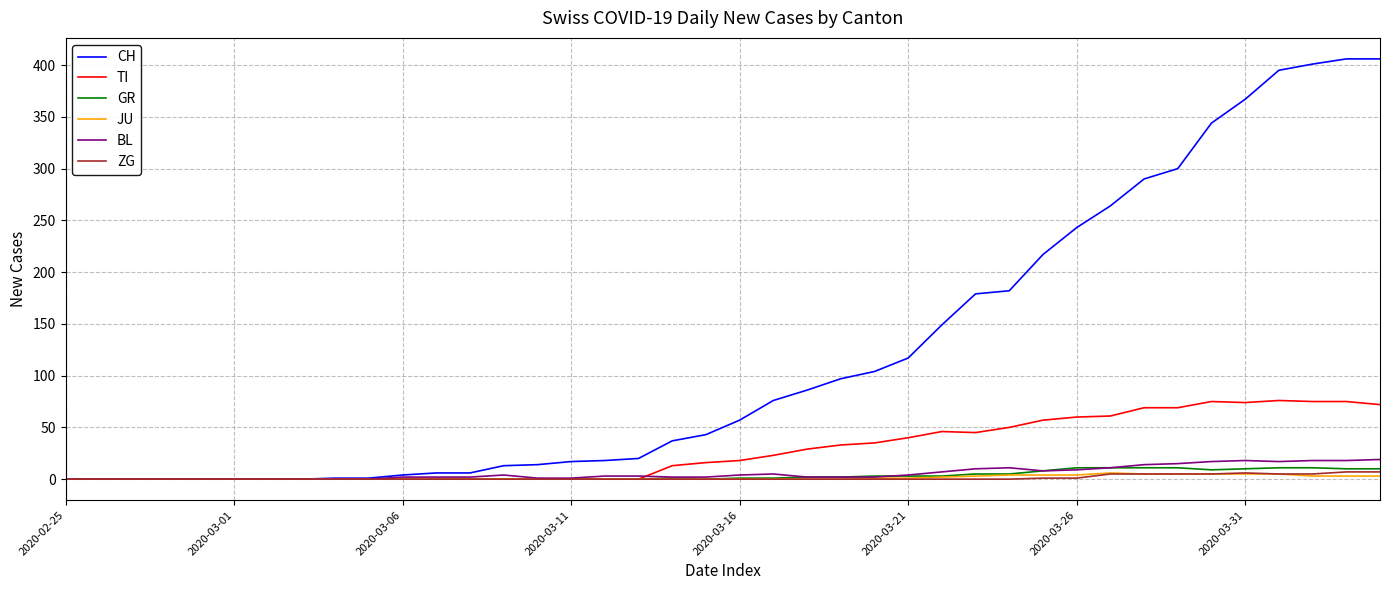

How many categories are shown in the chart?

40